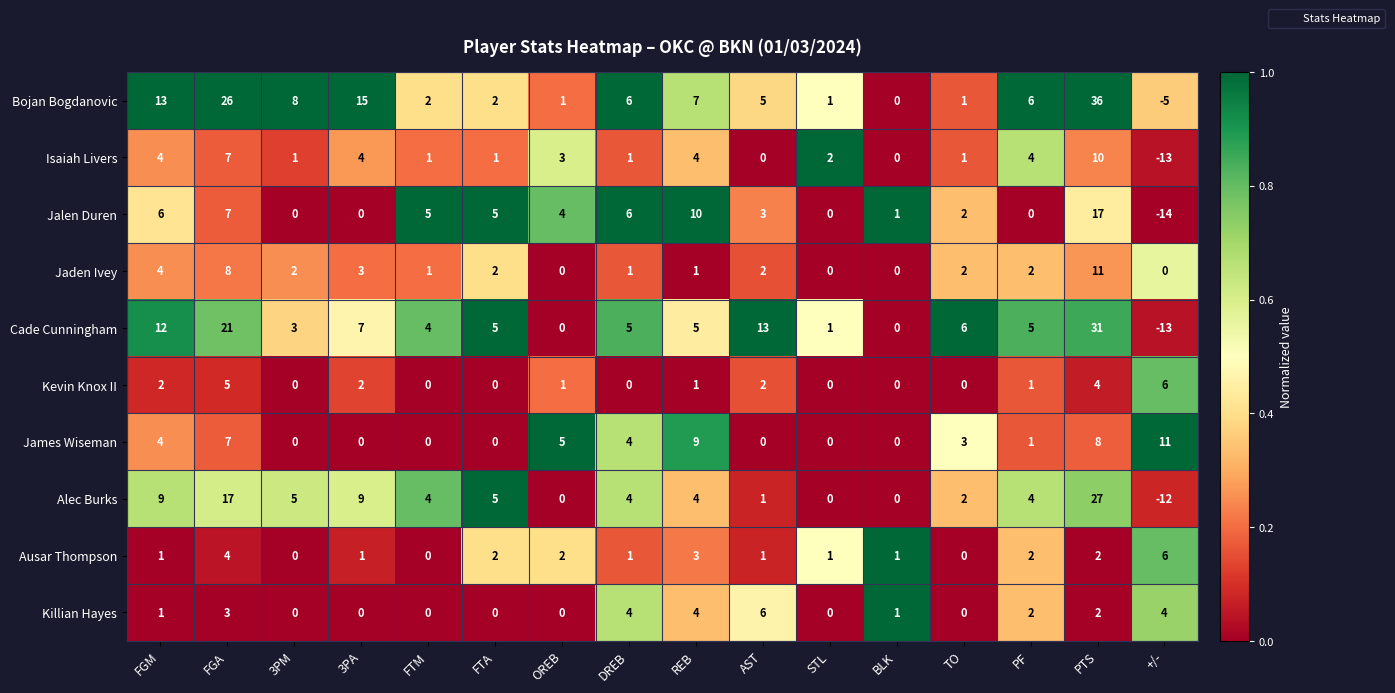

At which label does Jalen Duren reach its minimum?

+/-